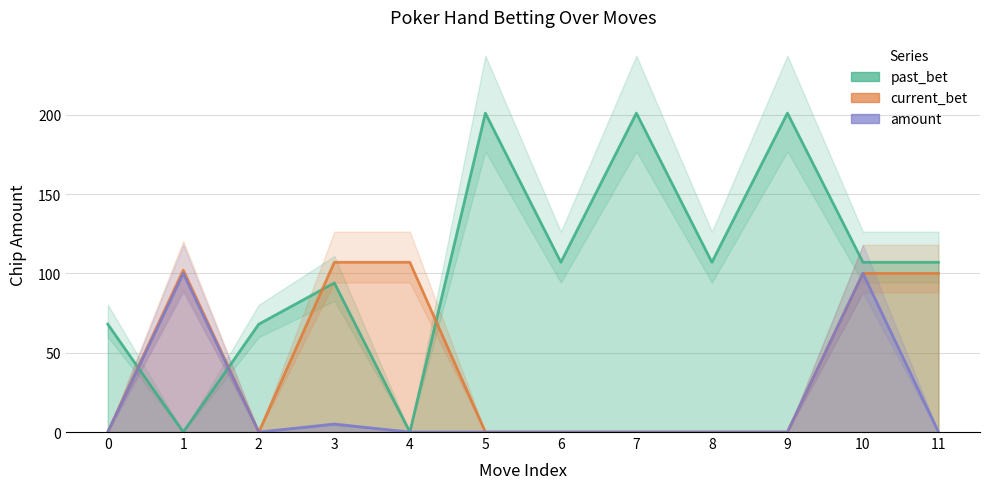

Where is current_bet nearest to the value 53?

10